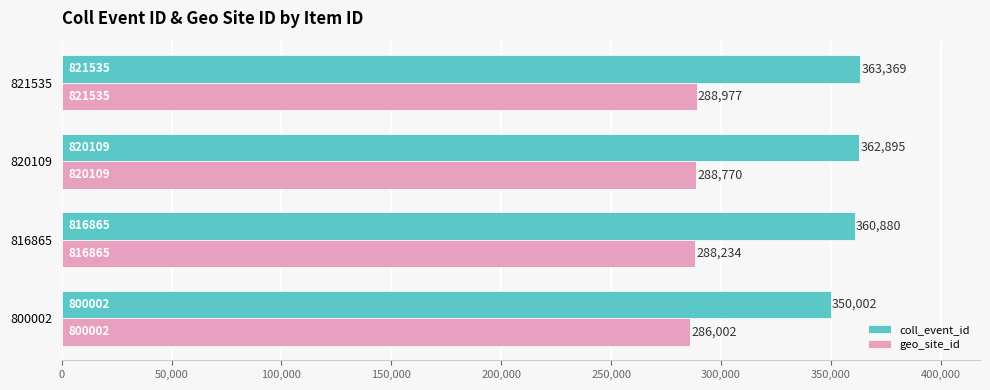

At 800002, list the series in order from smallest to largest.

geo_site_id, coll_event_id